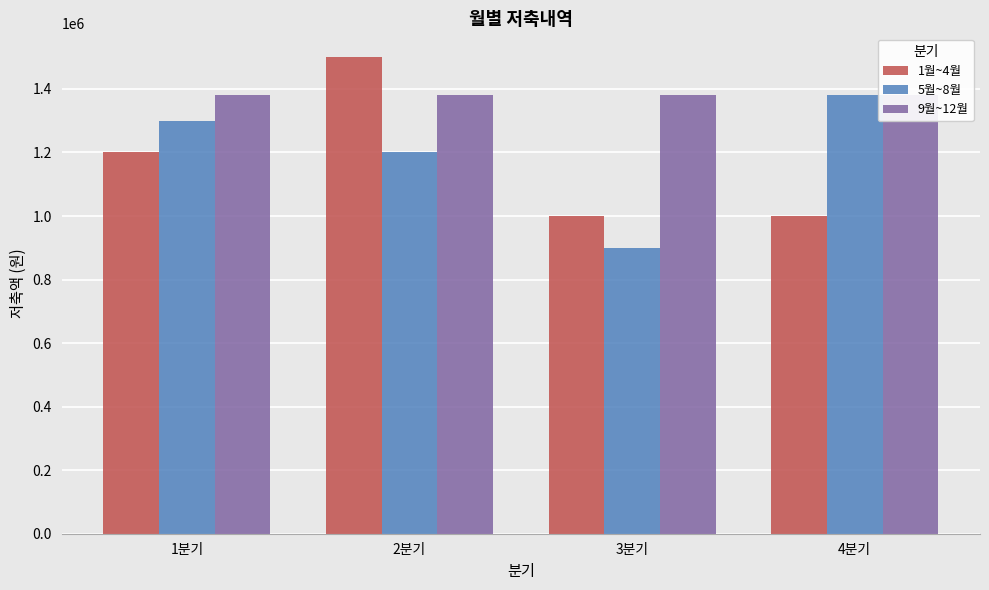

List the labels in order of 9월~12월 value, largest first.

1분기, 2분기, 3분기, 4분기